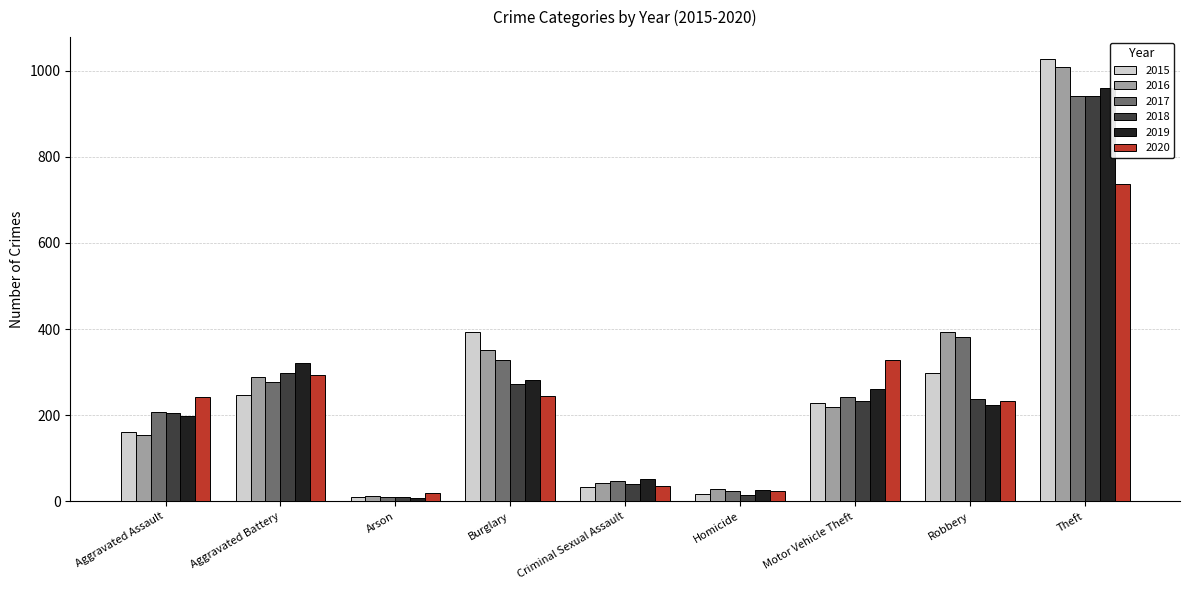

What are all the series names shown in the legend?

2015, 2016, 2017, 2018, 2019, 2020